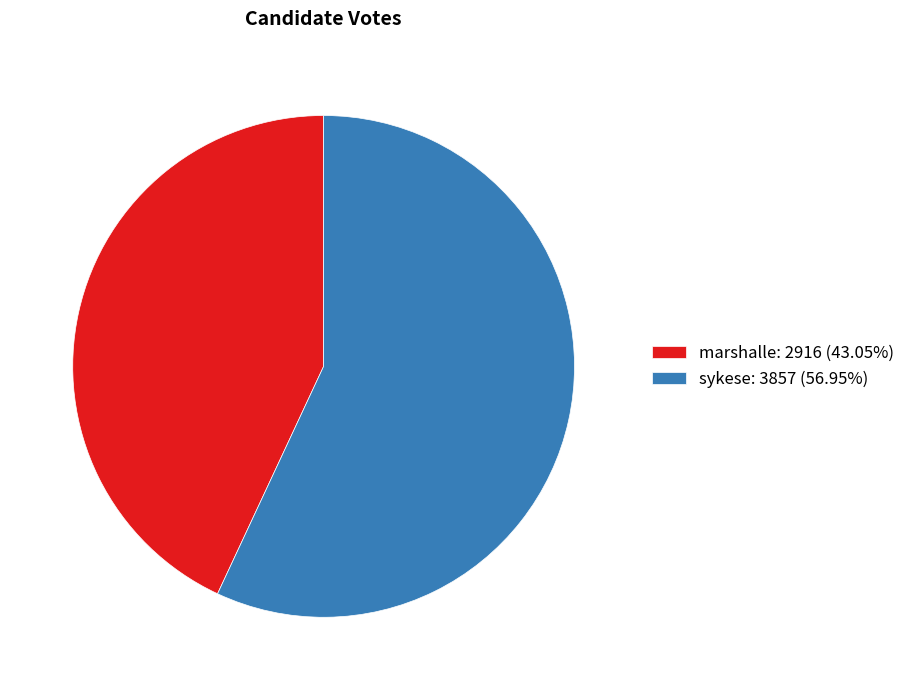

Which category has the smallest portion of the pie?

marshalle